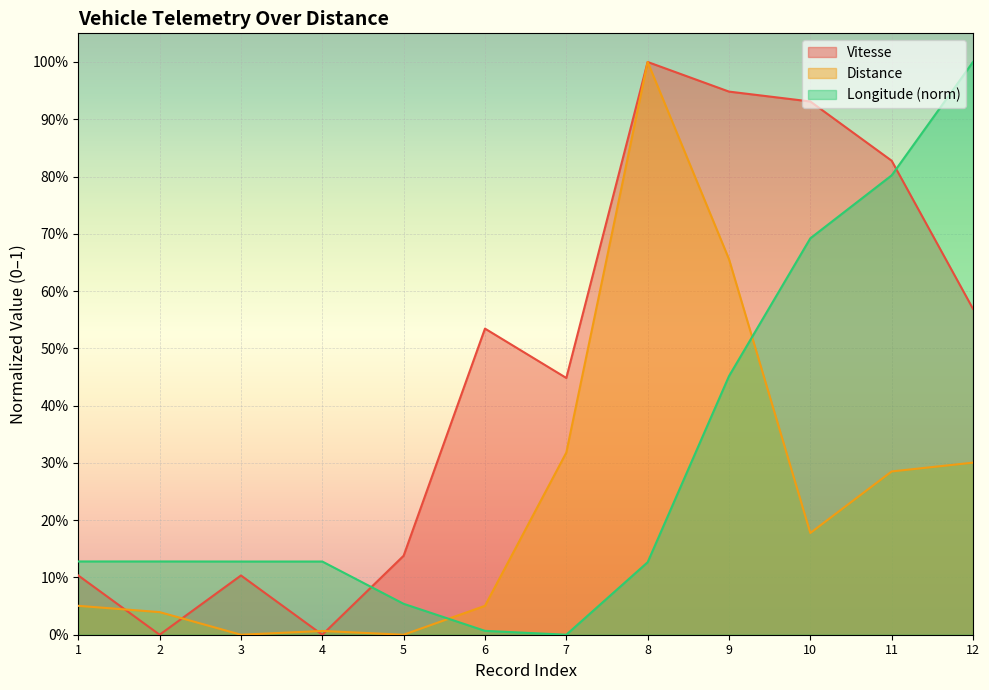

Which series has the widest spread of values?

Vitesse